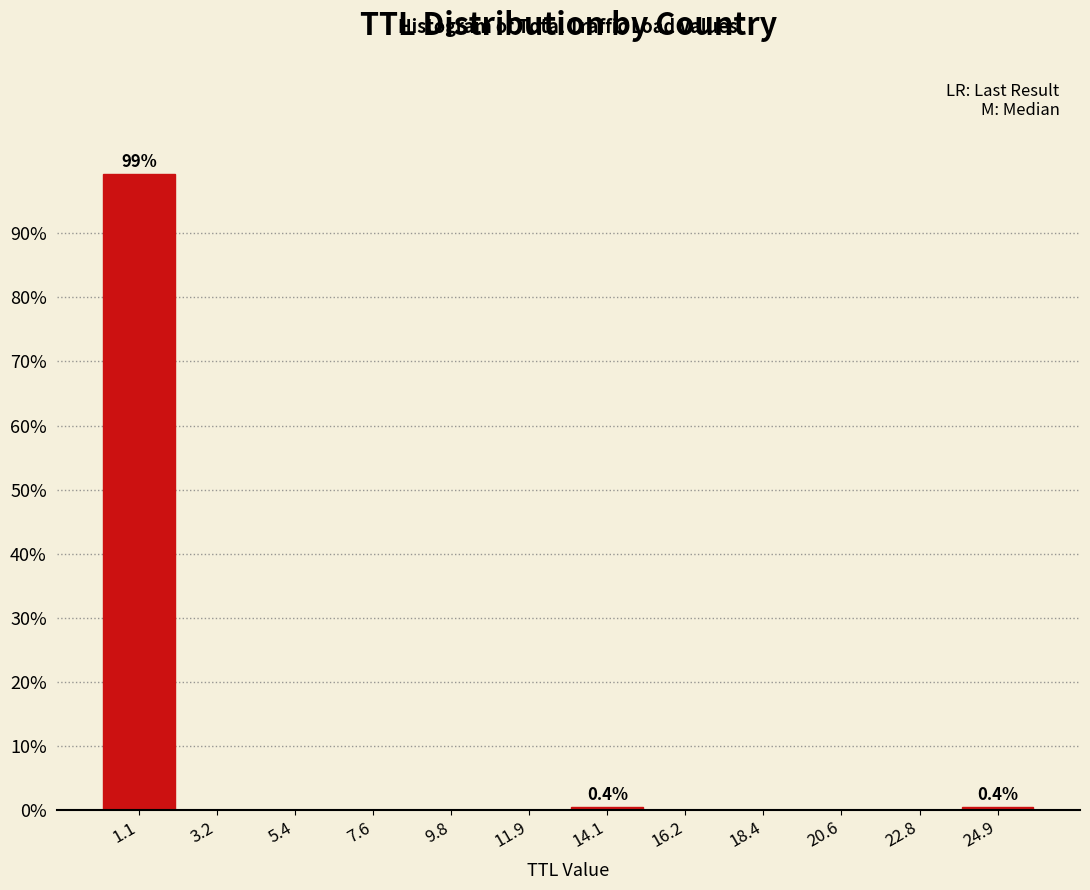

Which range on the x-axis has the tallest bar?

0.0 to 2.0